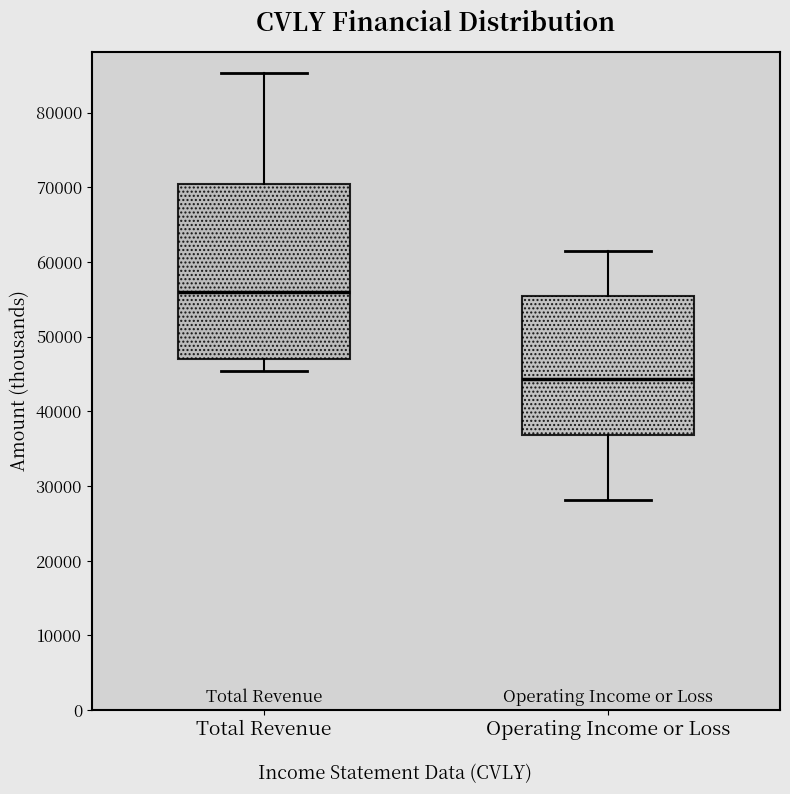

Where does the upper whisker of the box for Operating Income or Loss end on the y-axis? The values are not printed on the chart, so give them approximately, as read against the axis.

62000